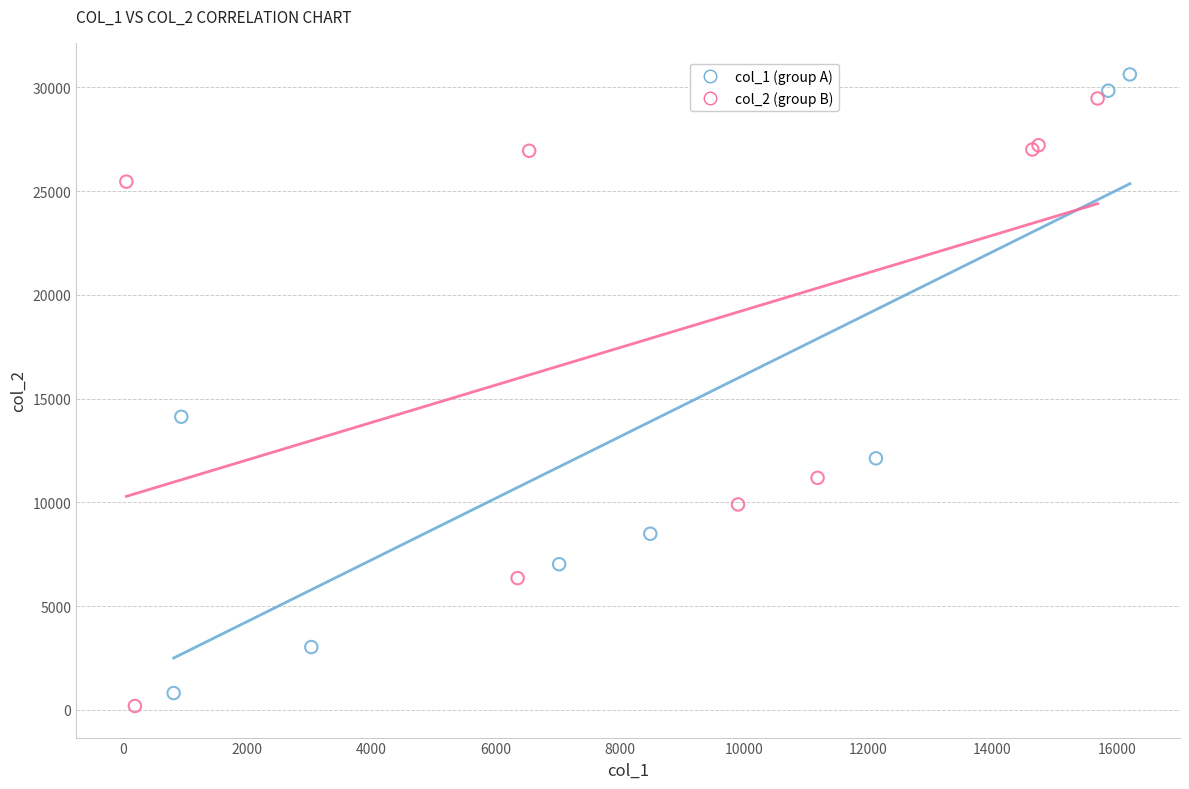

What are all the series names shown in the legend?

col_1 (group A), col_2 (group B)